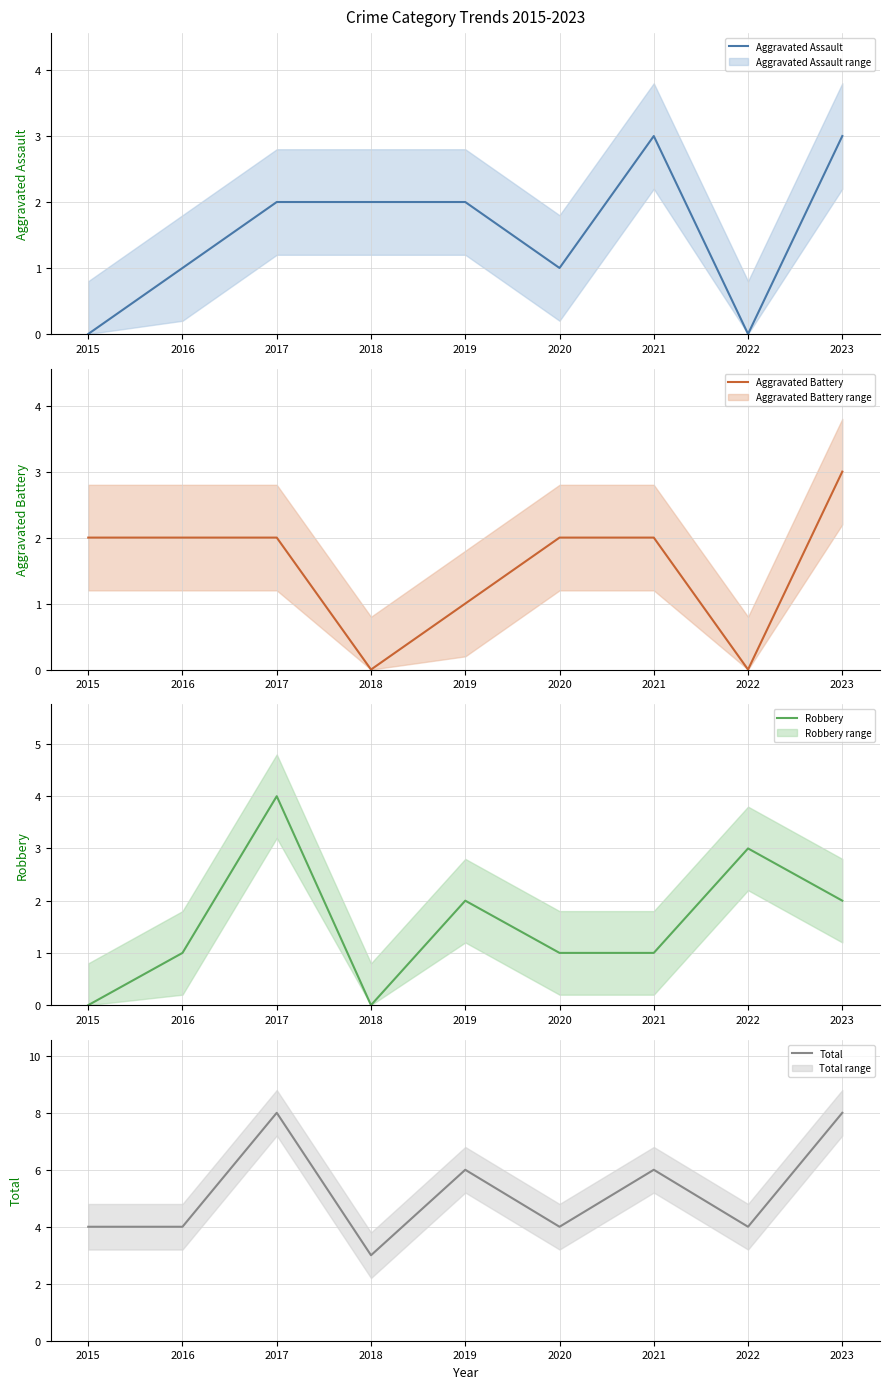

What is the difference between the maximum and minimum values in the Total series?

5